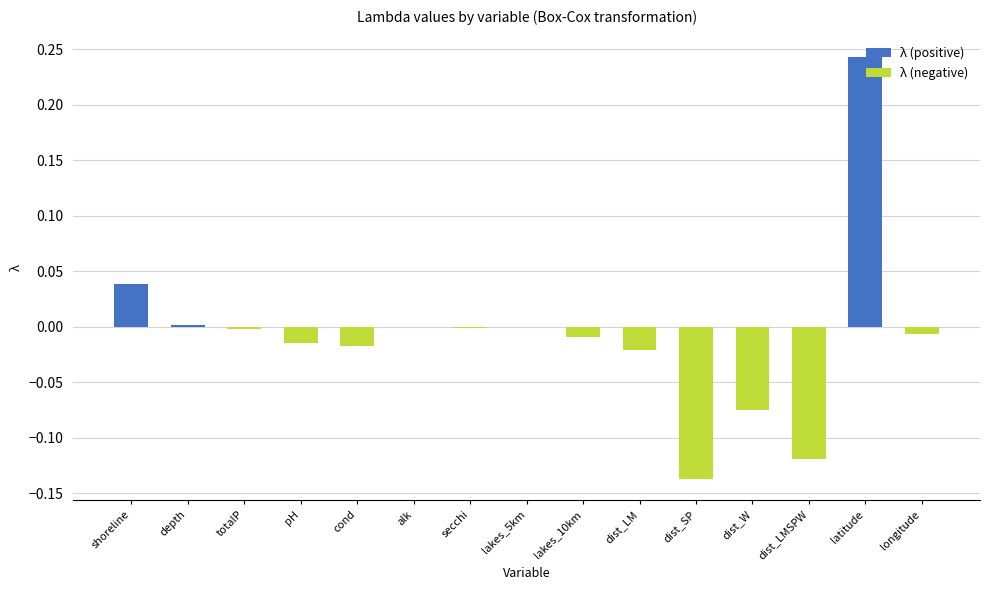

How many negative values does the λ (negative) series have?

11